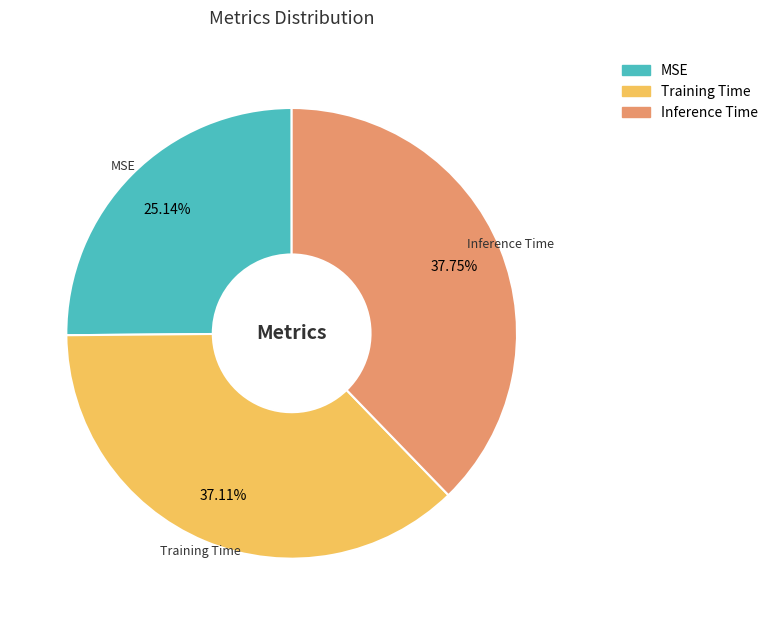

What percentage is NOT represented by Inference Time?

62.2%